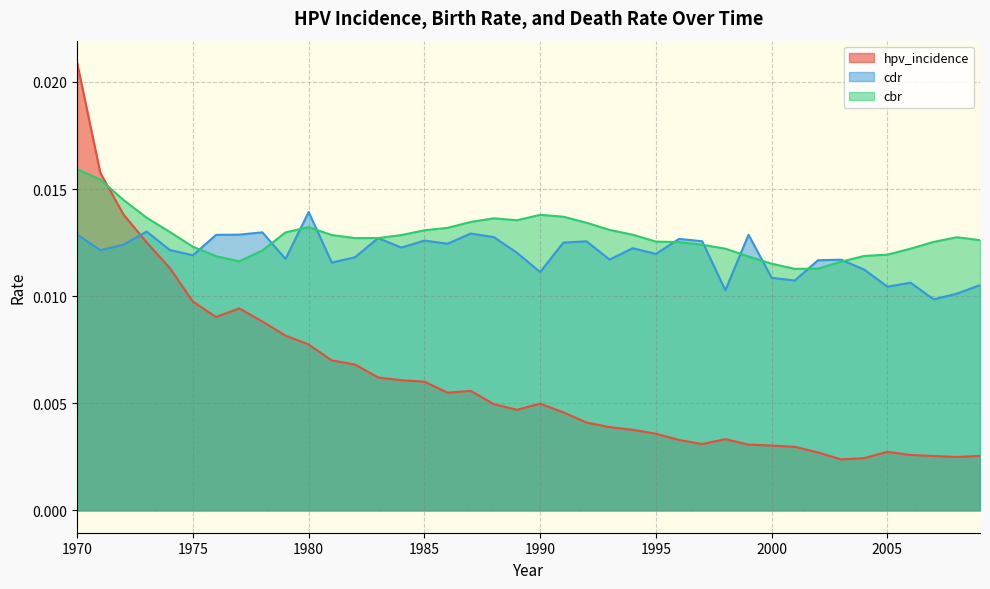

Rank the series by their maximum value, from lowest to highest.

cdr, cbr, hpv_incidence